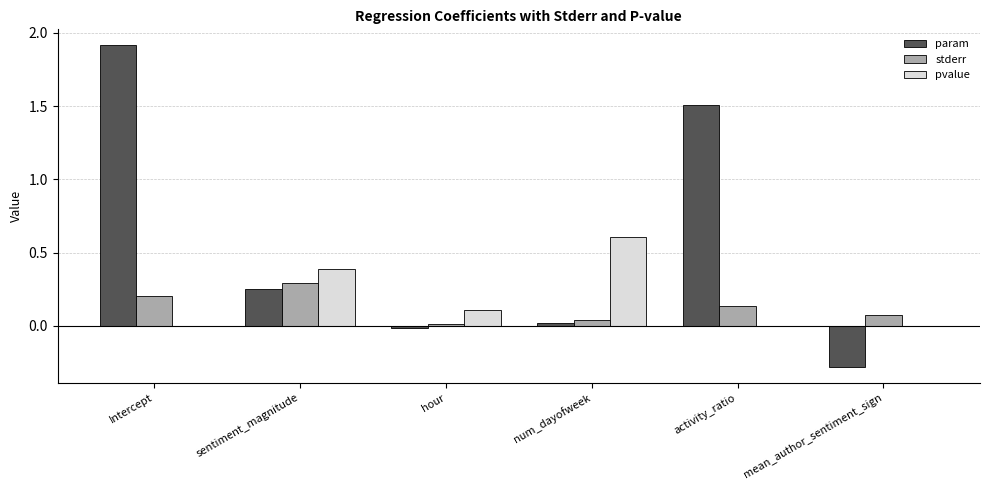

Is the value of pvalue at num_dayofweek greater than the value of stderr at sentiment_magnitude?

Yes